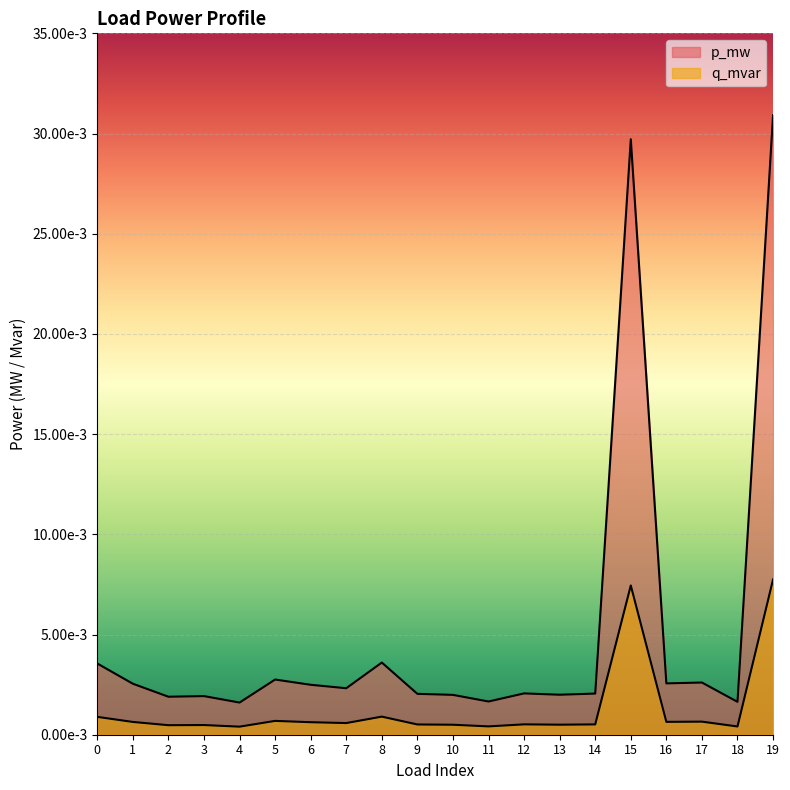

At which category does p_mw reach its first local valley?

2